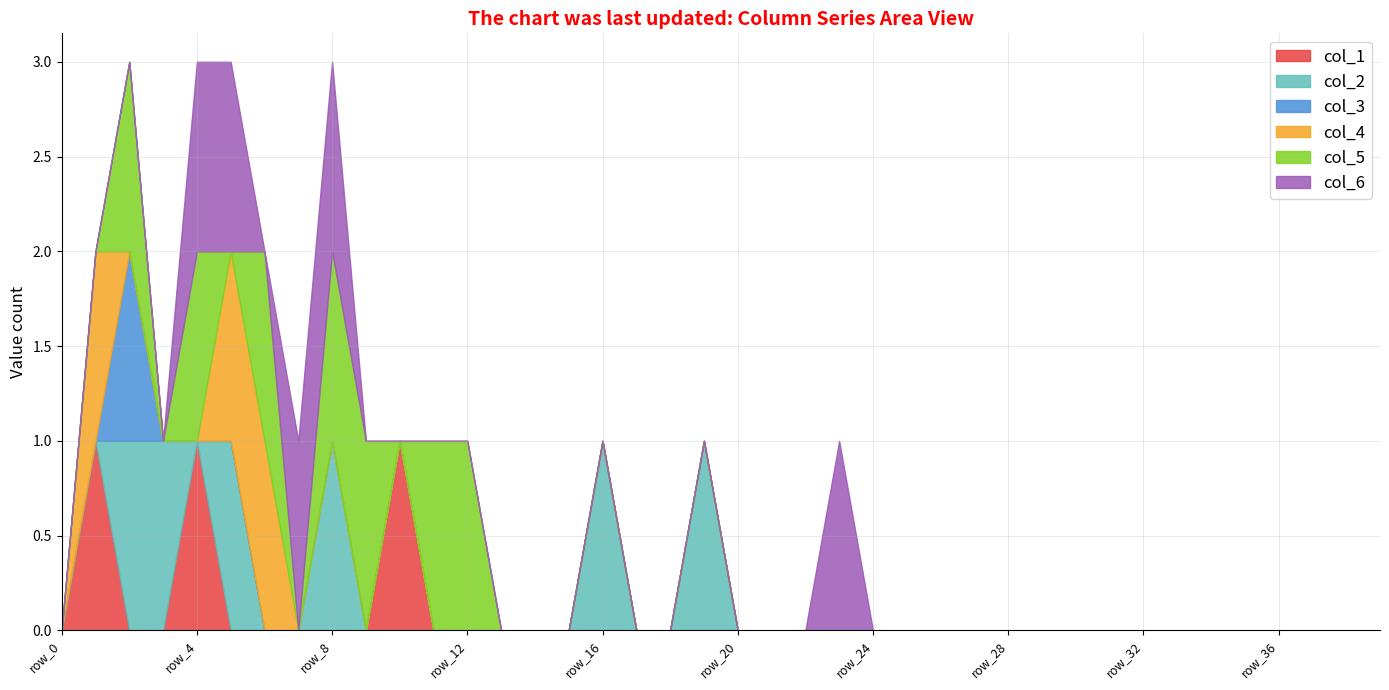

Which category has the lowest value in the col_2 series?

row_0